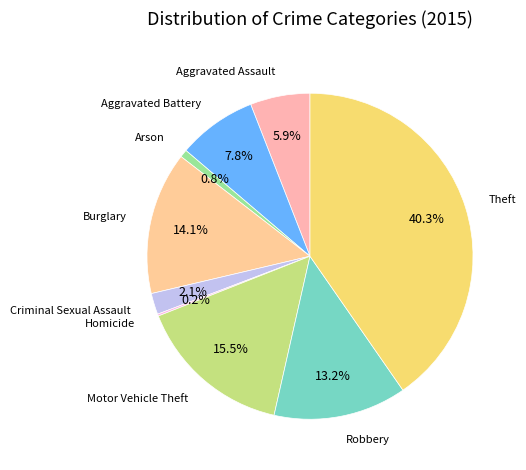

Combined, what portion of the pie is Arson and Criminal Sexual Assault?

2.9%